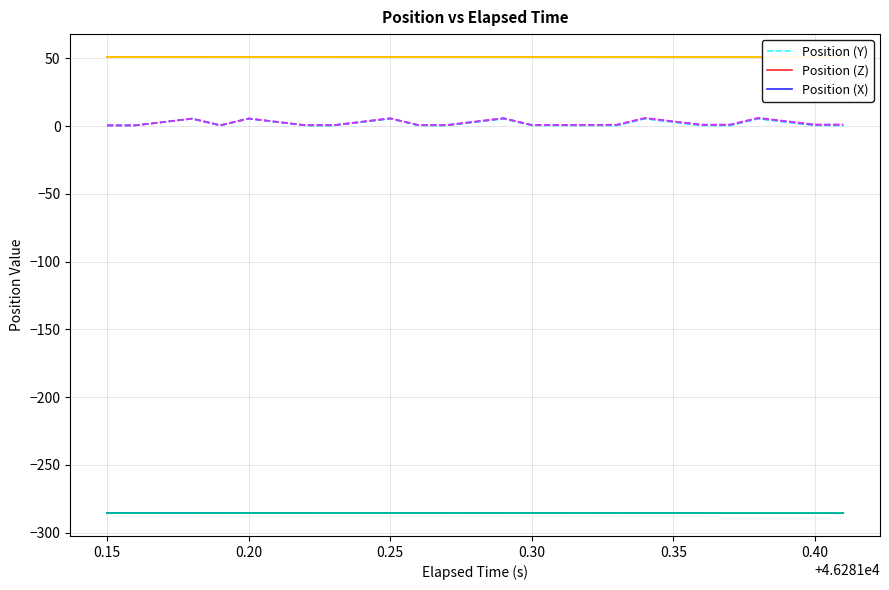

True or false: Position (X) has a value of -422.5 at 0.25.

False